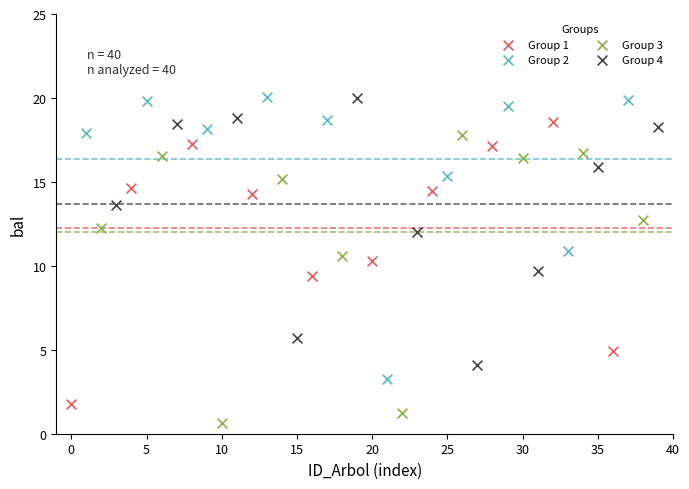

Which series reaches the minimum Y coordinate?

Group 3